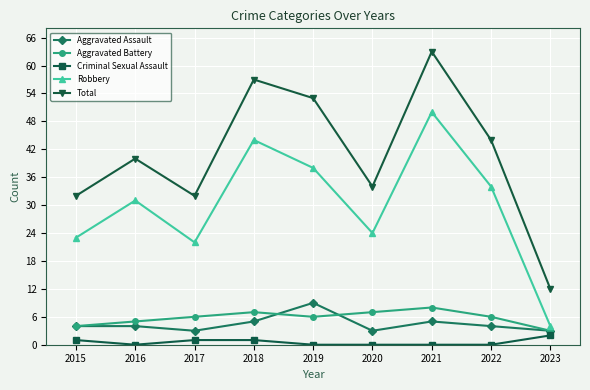

How many lines are shown in the chart?

5